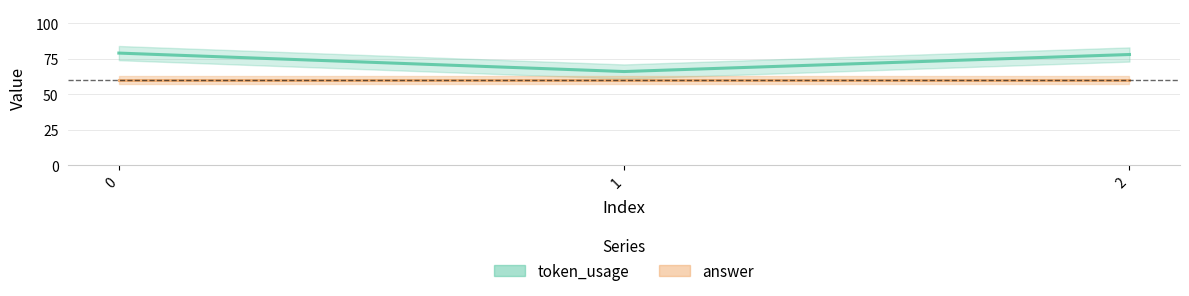

Which category has the lowest value across all series?

1